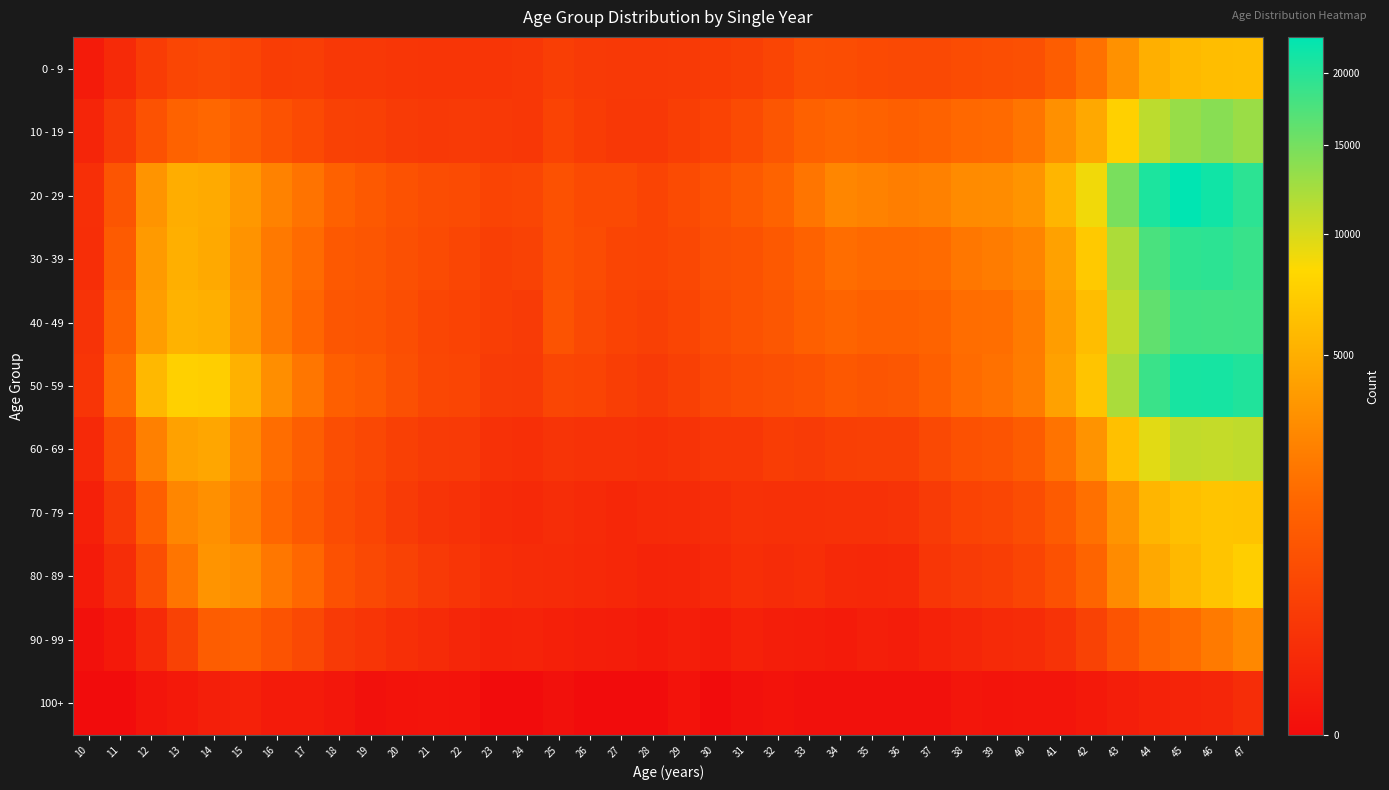

Which series has the largest total across all categories?

20 - 29